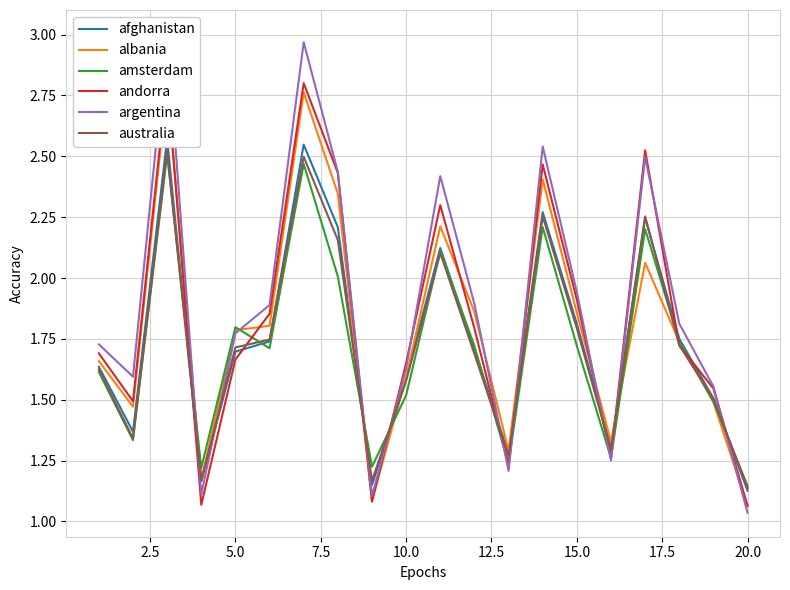

The value of amsterdam at 5.0 is 1.8. True or false?

True